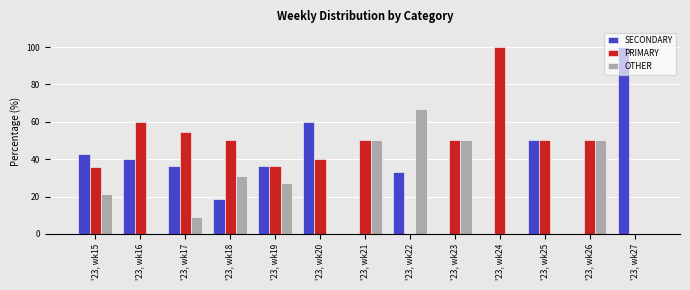

Which series has the largest total across all categories?

PRIMARY